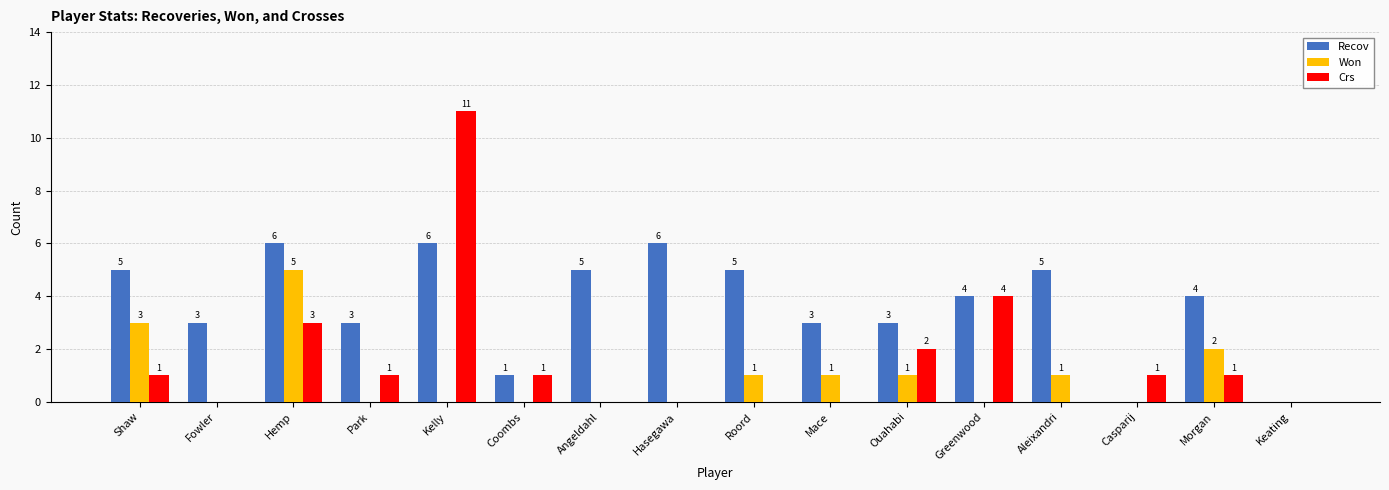

Reading right to left, extract all data points from this chart.

Recov: Keating=0	Morgan=4	Casparij=0	Aleixandri=5	Greenwood=4	Ouahabi=3	Mace=3	Roord=5	Hasegawa=6	Angeldahl=5	Coombs=1	Kelly=6	Park=3	Hemp=6	Fowler=3	Shaw=5
Won: Keating=0	Morgan=2	Casparij=0	Aleixandri=1	Greenwood=0	Ouahabi=1	Mace=1	Roord=1	Hasegawa=0	Angeldahl=0	Coombs=0	Kelly=0	Park=0	Hemp=5	Fowler=0	Shaw=3
Crs: Keating=0	Morgan=1	Casparij=1	Aleixandri=0	Greenwood=4	Ouahabi=2	Mace=0	Roord=0	Hasegawa=0	Angeldahl=0	Coombs=1	Kelly=11	Park=1	Hemp=3	Fowler=0	Shaw=1